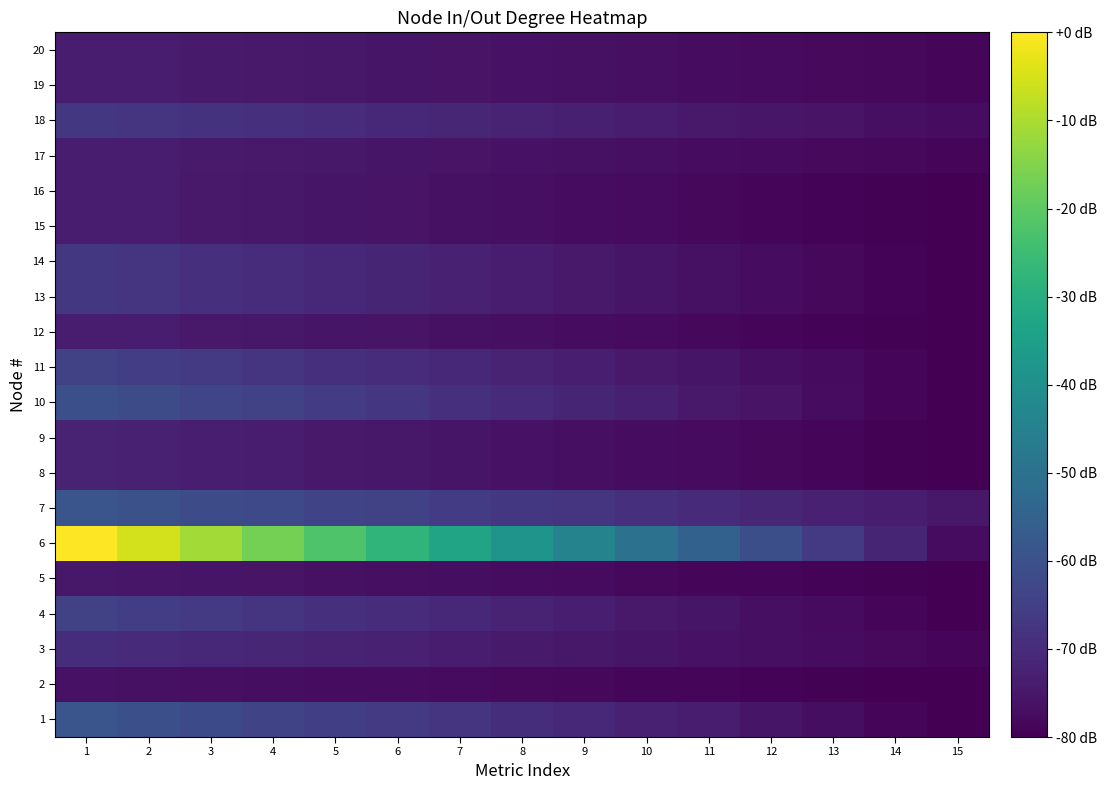

What is the difference between the highest and lowest values at 4?

60.3